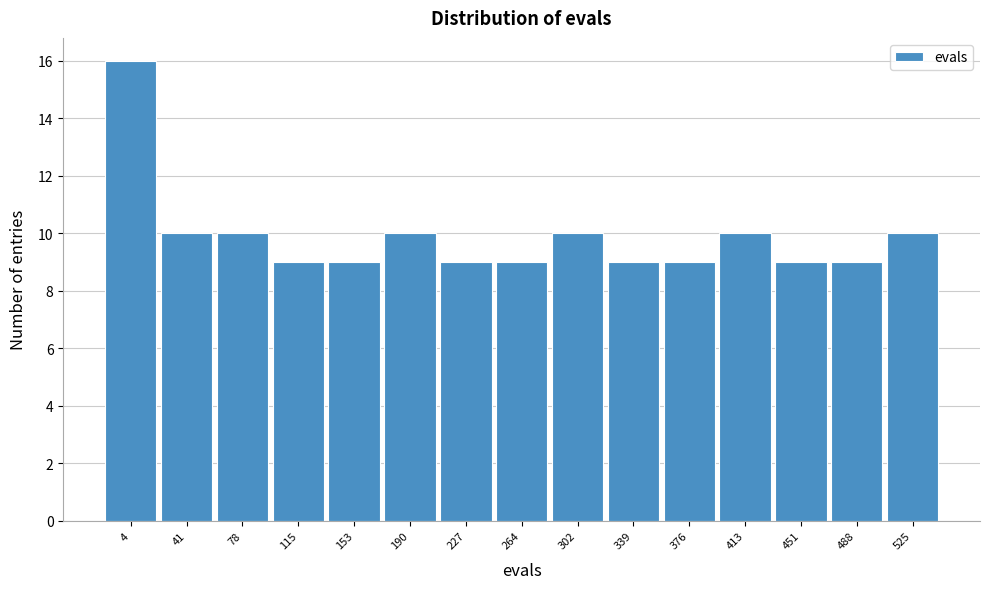

Reading right to left, list all the values displayed in this chart.

10	9	9	10	9	9	10	9	9	10	9	9	10	10	16